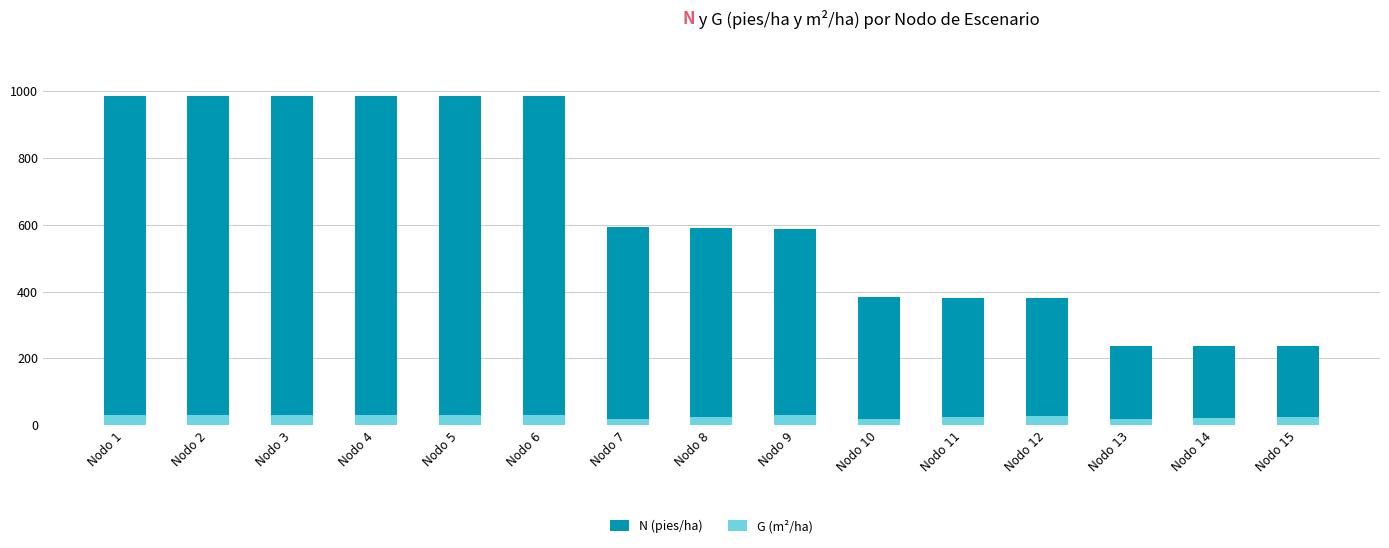

Reading left to right, extract all data points from this chart.

N (pies/ha): Nodo 1=986.8	Nodo 2=986.8	Nodo 3=986.8	Nodo 4=986.8	Nodo 5=986.8	Nodo 6=986.8	Nodo 7=592.1	Nodo 8=590.0	Nodo 9=588.0	Nodo 10=382.2	Nodo 11=380.9	Nodo 12=379.6	Nodo 13=237.2	Nodo 14=236.4	Nodo 15=235.6
G (m²/ha): Nodo 1=31.3	Nodo 2=31.3	Nodo 3=31.3	Nodo 4=31.3	Nodo 5=31.3	Nodo 6=31.3	Nodo 7=18.8	Nodo 8=24.1	Nodo 9=29.2	Nodo 10=19.0	Nodo 11=23.1	Nodo 12=27.0	Nodo 13=16.9	Nodo 14=20.1	Nodo 15=23.1